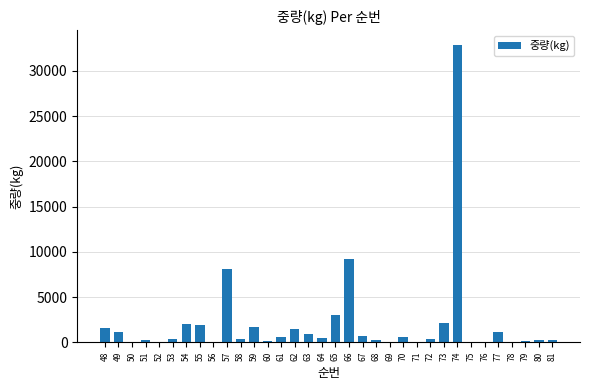

Are the bars horizontal?

No